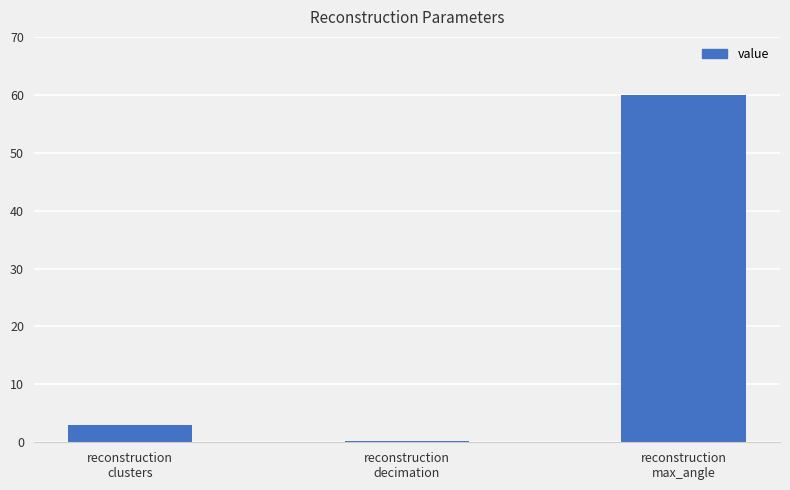

What is the sum of all values?

63.3